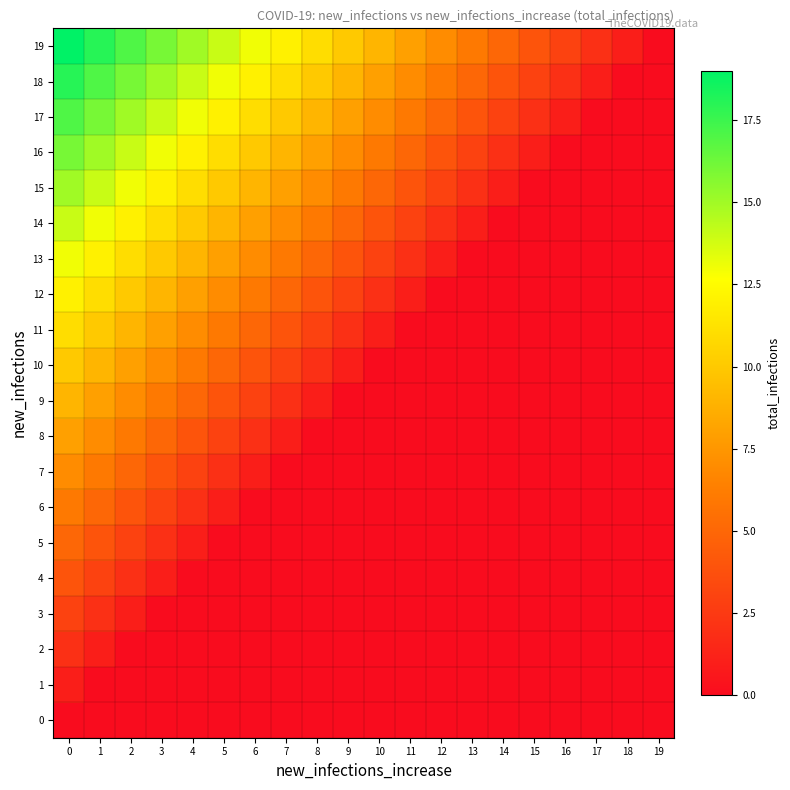

Which series has the largest total across all categories?

19